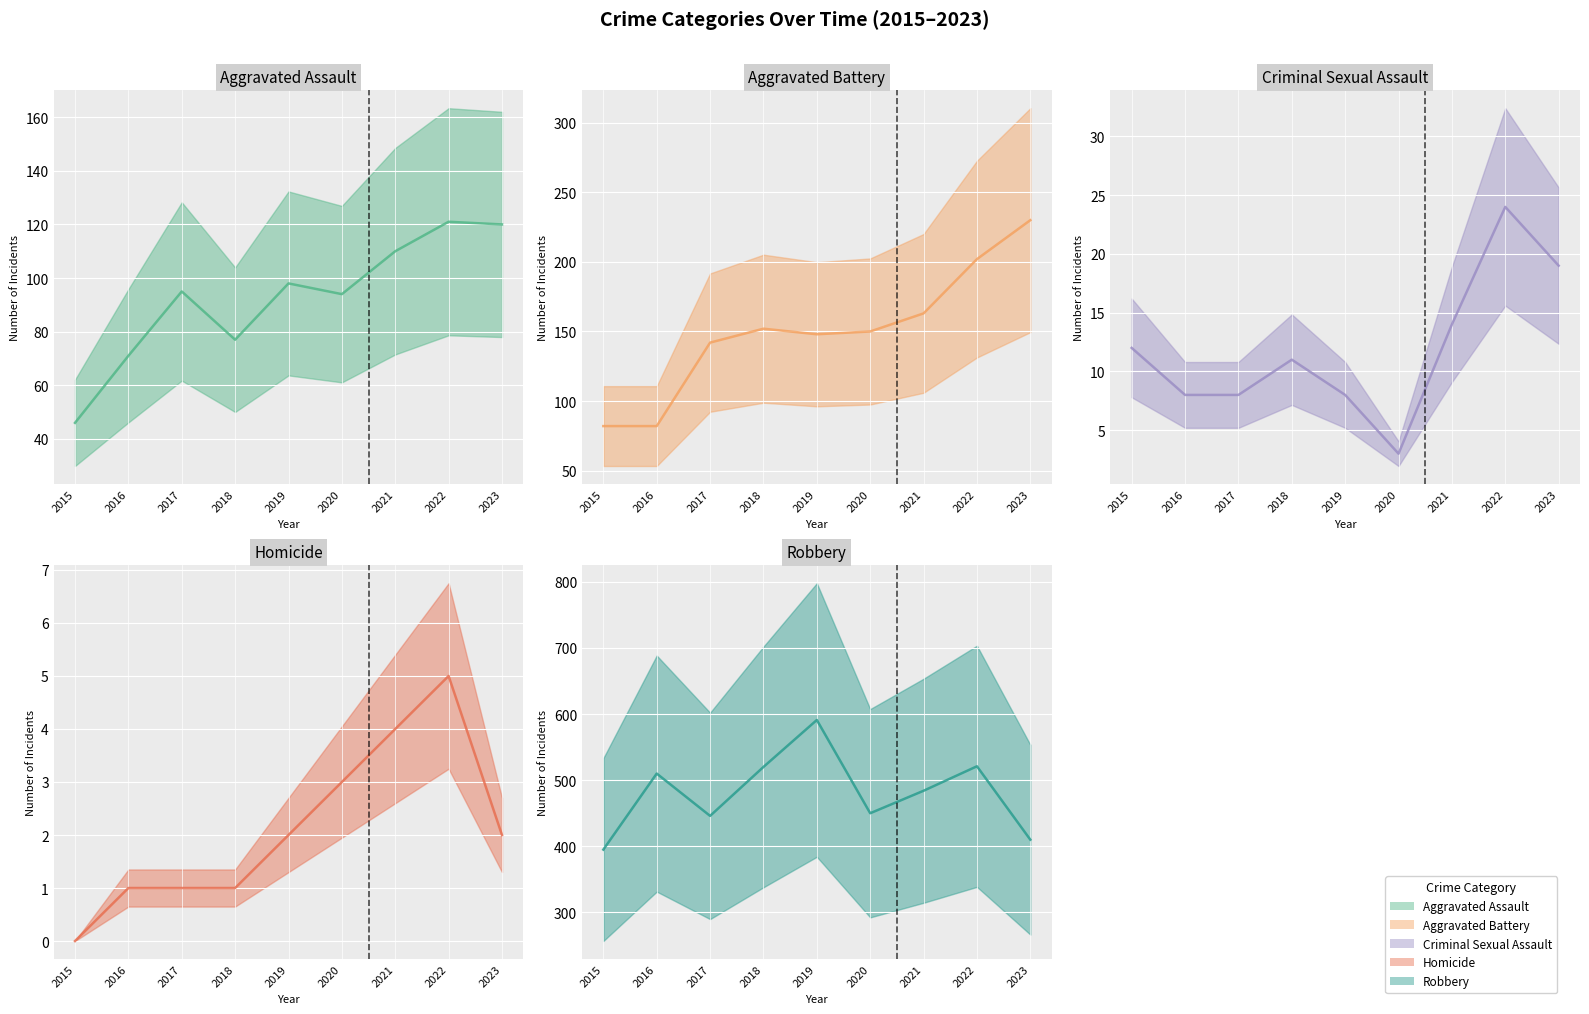

In Aggravated Battery (central), how many points are lower than both neighbors (excluding endpoints)?

1